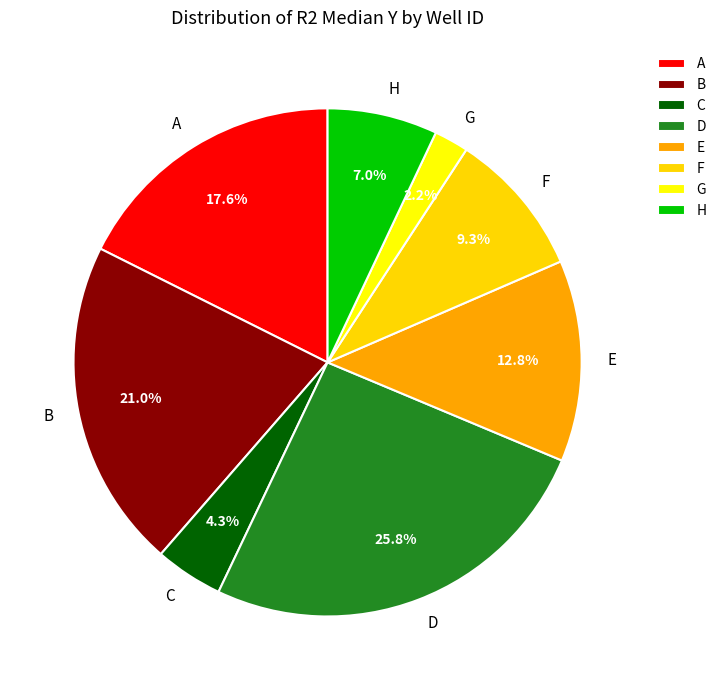

What is the largest slice in the pie chart?

D